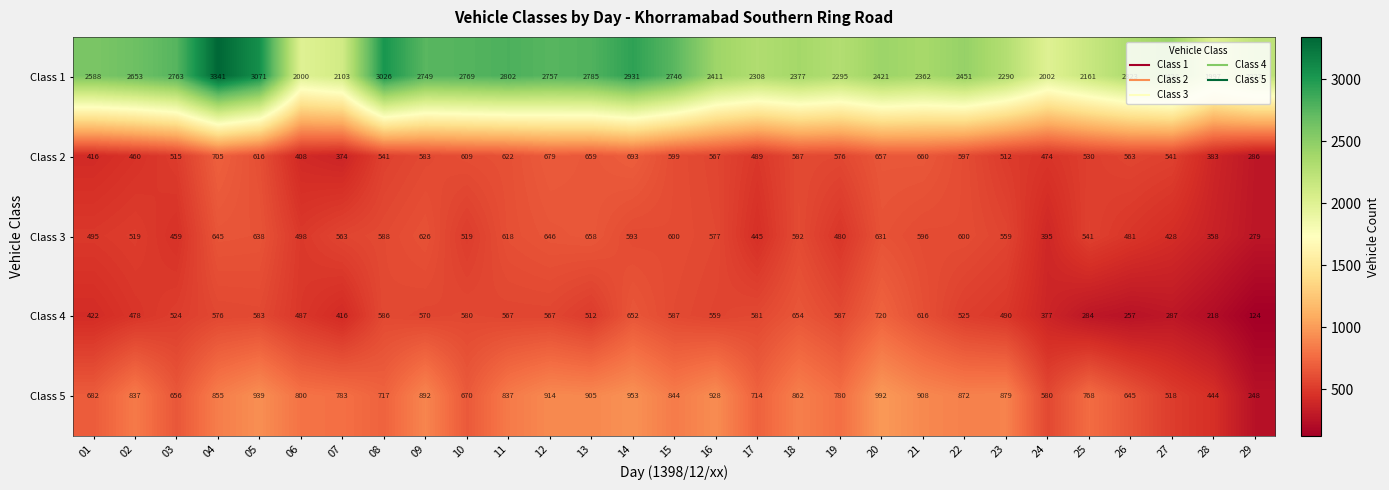

Which series has the widest spread of values?

Class 1